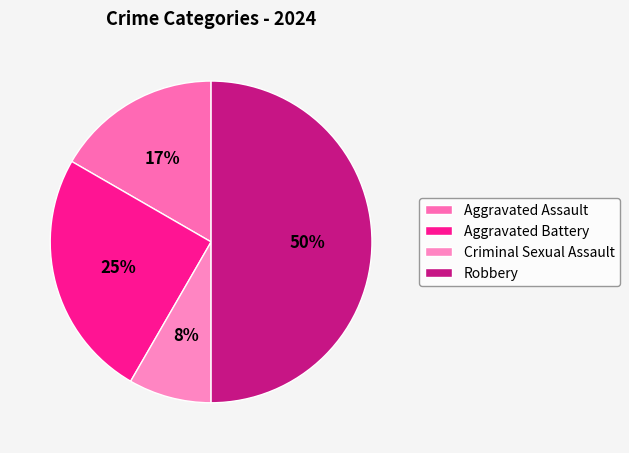

How many segments does this pie chart have?

4